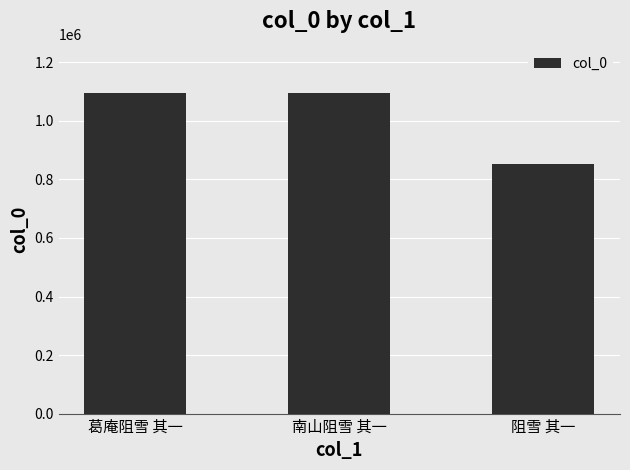

What is the change in value from 葛庵阻雪 其一 to 阻雪 其一?

-242486